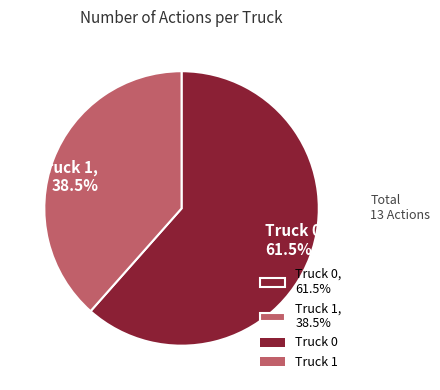

To the nearest percent, what is the combined percentage of Truck 1 and Truck 0?

100%